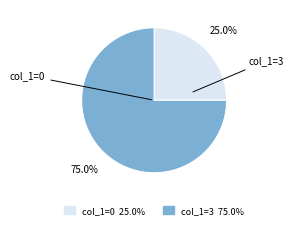

Does any single category account for the majority?

Yes